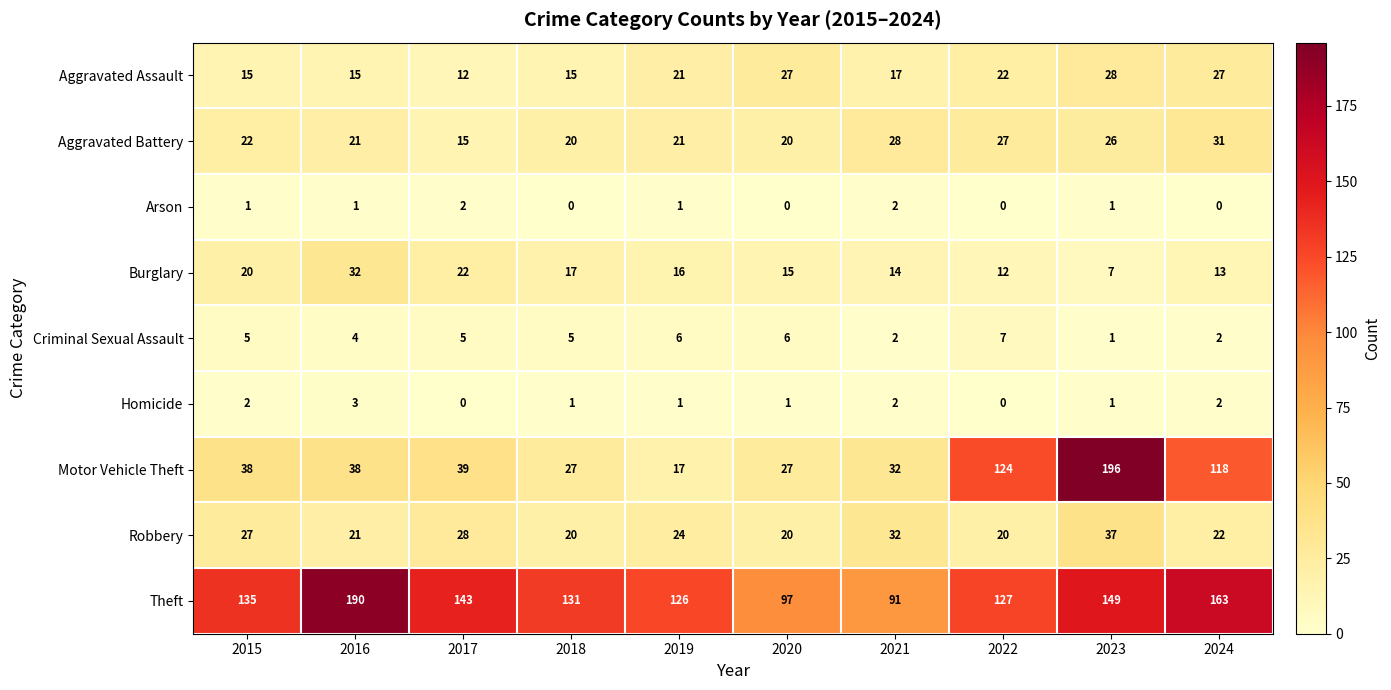

What is the total value across all series at 2023?

446